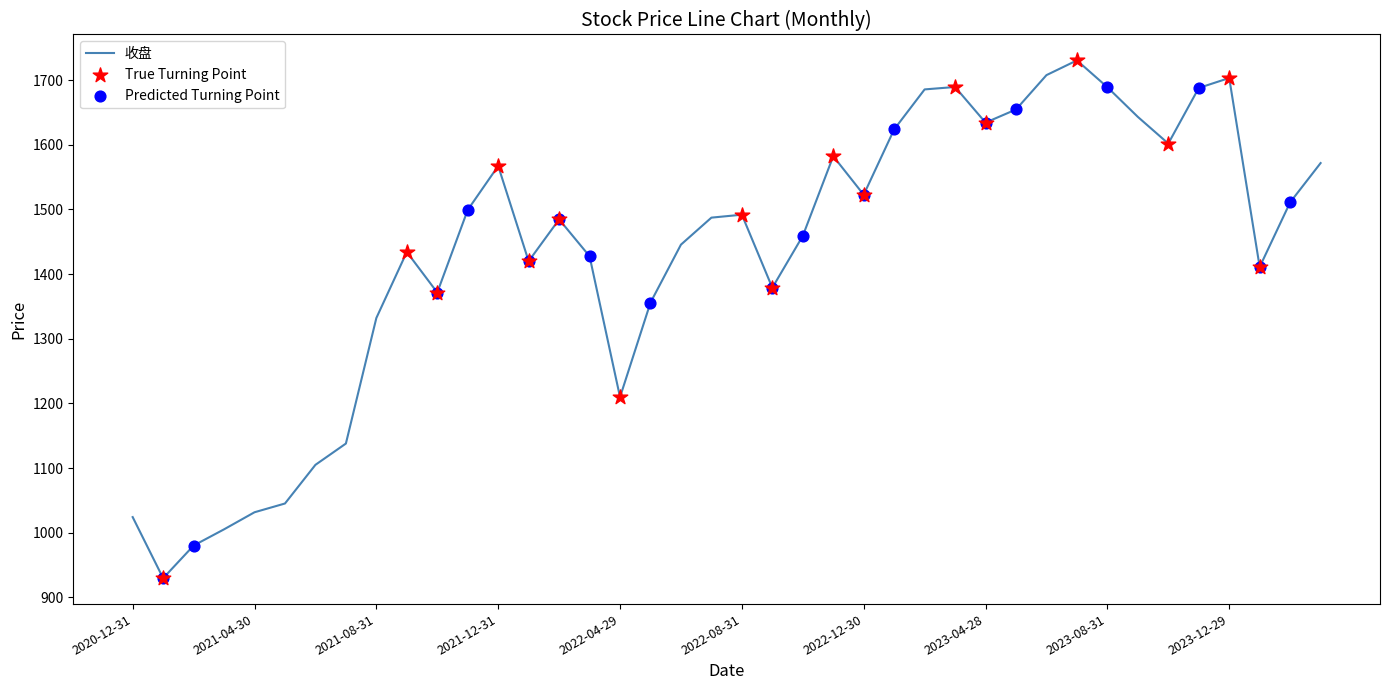

What is the smallest value displayed?

929.5